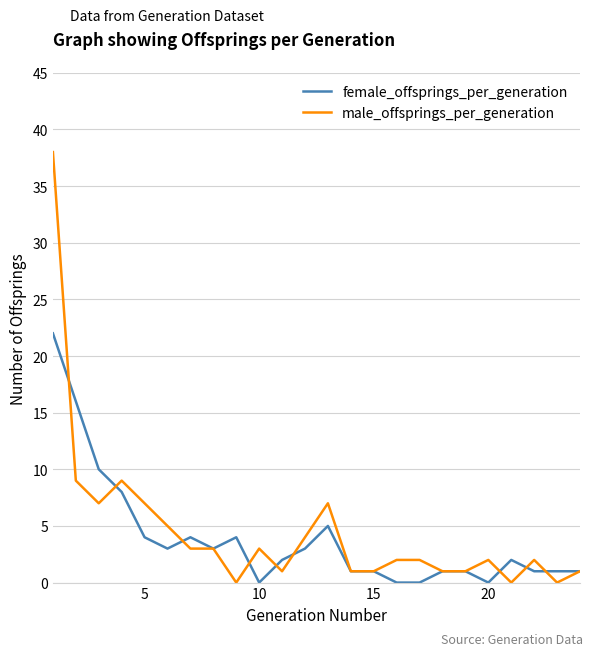

What is the difference between the second highest and second lowest values in the female_offsprings_per_generation series?

16